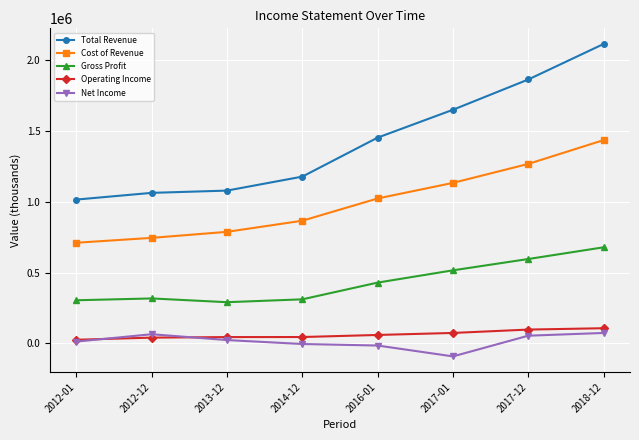

Does the chart have visible grid lines?

Yes